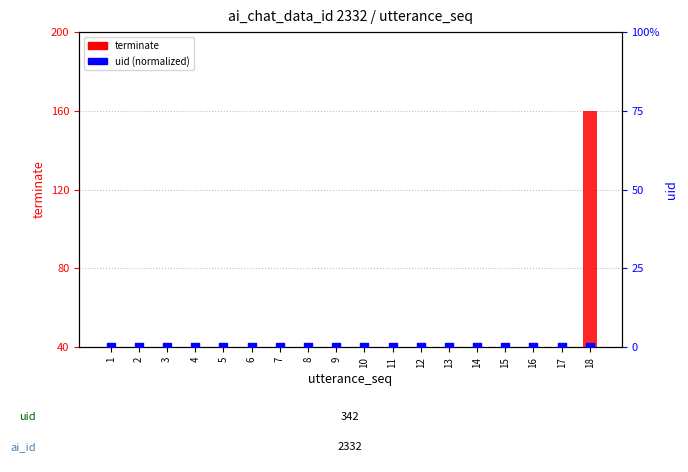

Is the value of terminate at 5 greater than the value of uid (normalized) at 3?

No